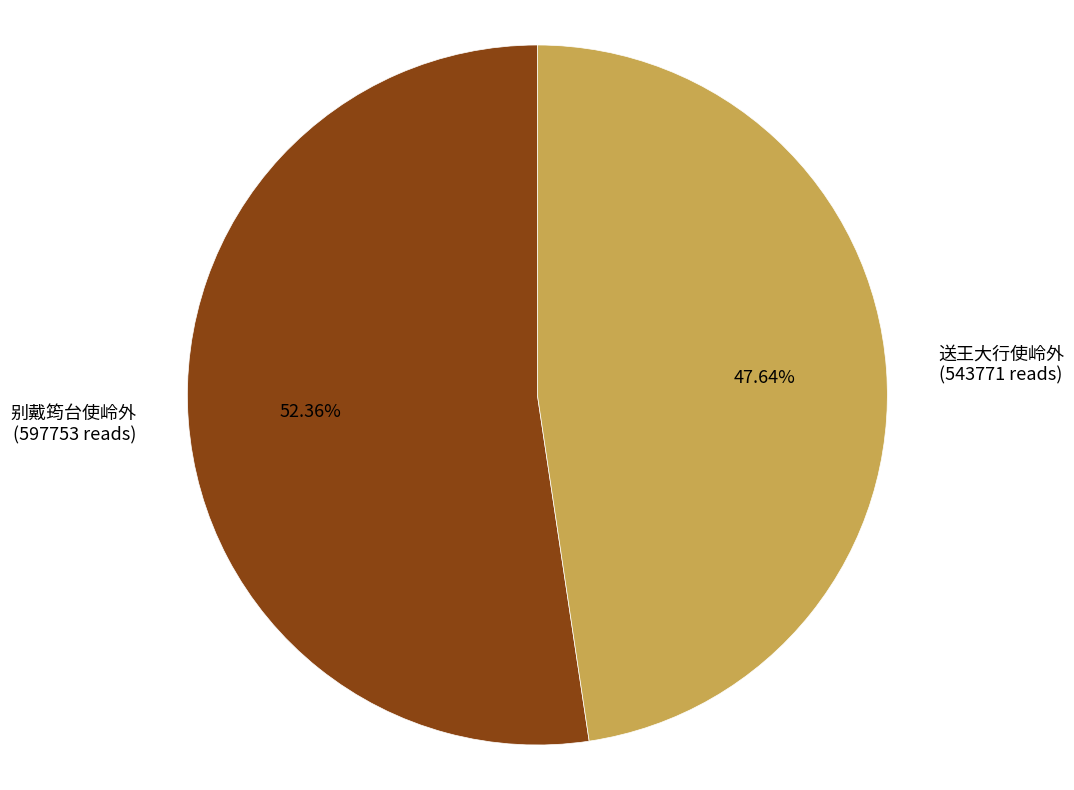

How many slices are in this pie chart?

2